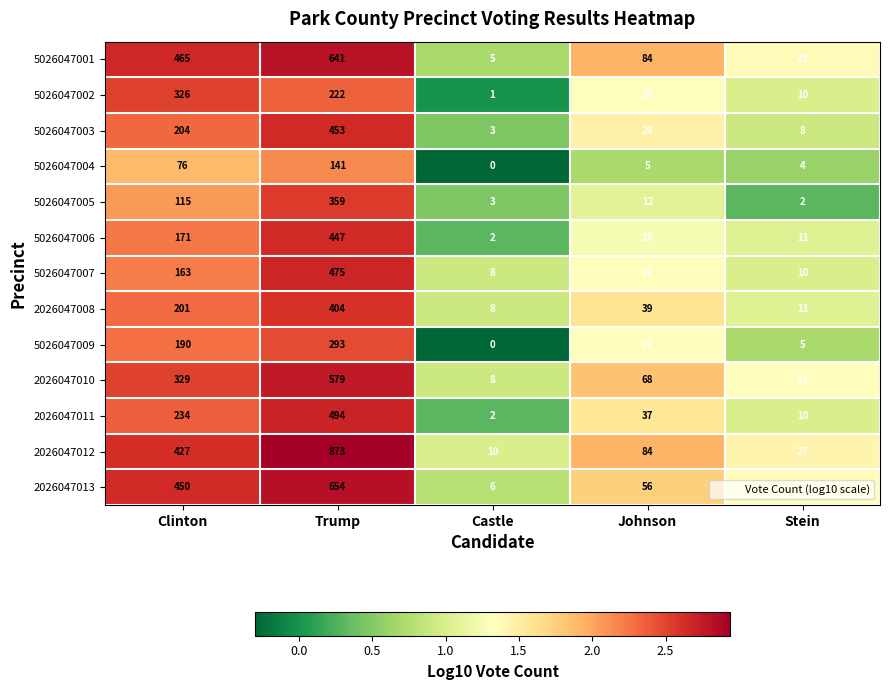

List the series in order of their peak value, highest first.

2026047012, 2026047013, 5026047001, 2026047010, 2026047011, 5026047007, 5026047003, 5026047006, 2026047008, 5026047005, 5026047002, 5026047009, 5026047004